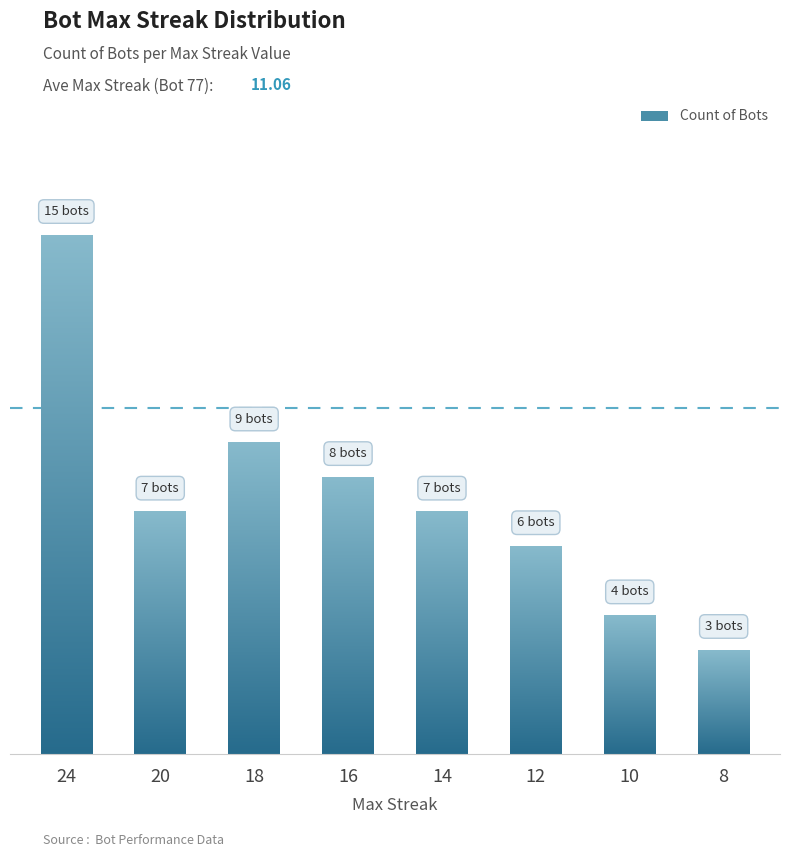

The value at 14 is 11. True or false?

False